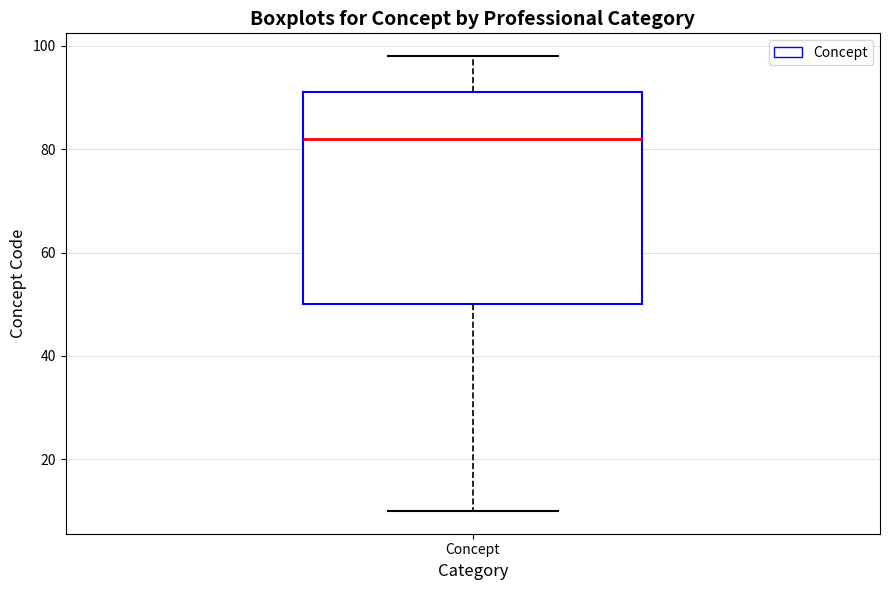

Read this box plot against the y-axis: the position of the median line, the range covered by the box, and the ends of both whiskers. The values are not printed on the chart, so give them approximately, as read against the axis.

median 82, box 50 to 92, whiskers 10 to 98